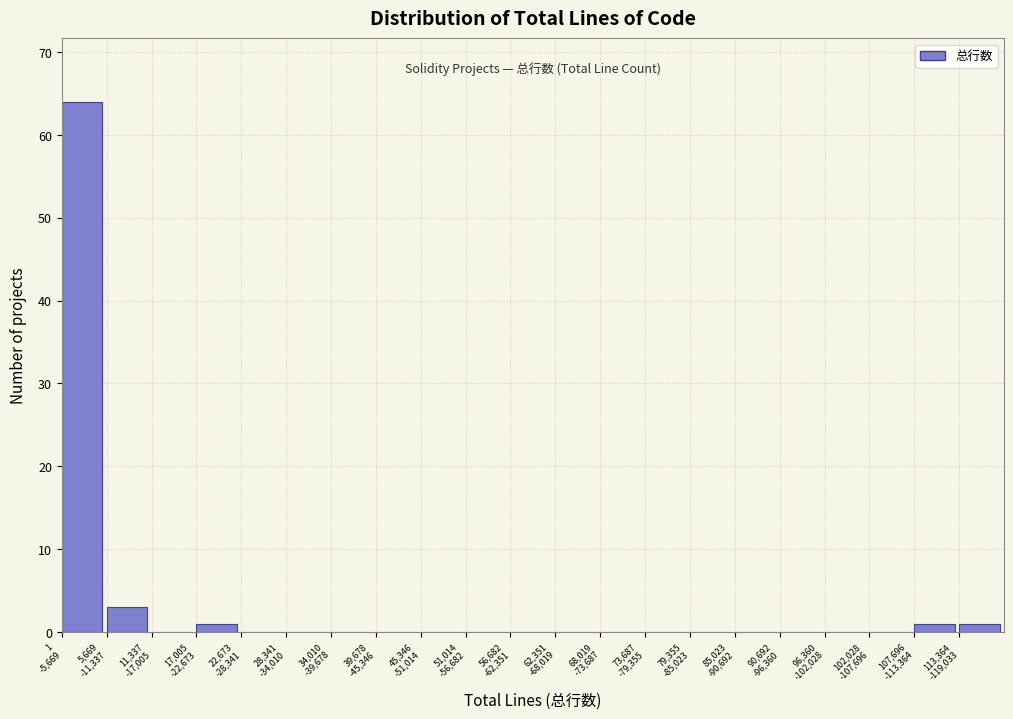

What is the sum of all values?

70